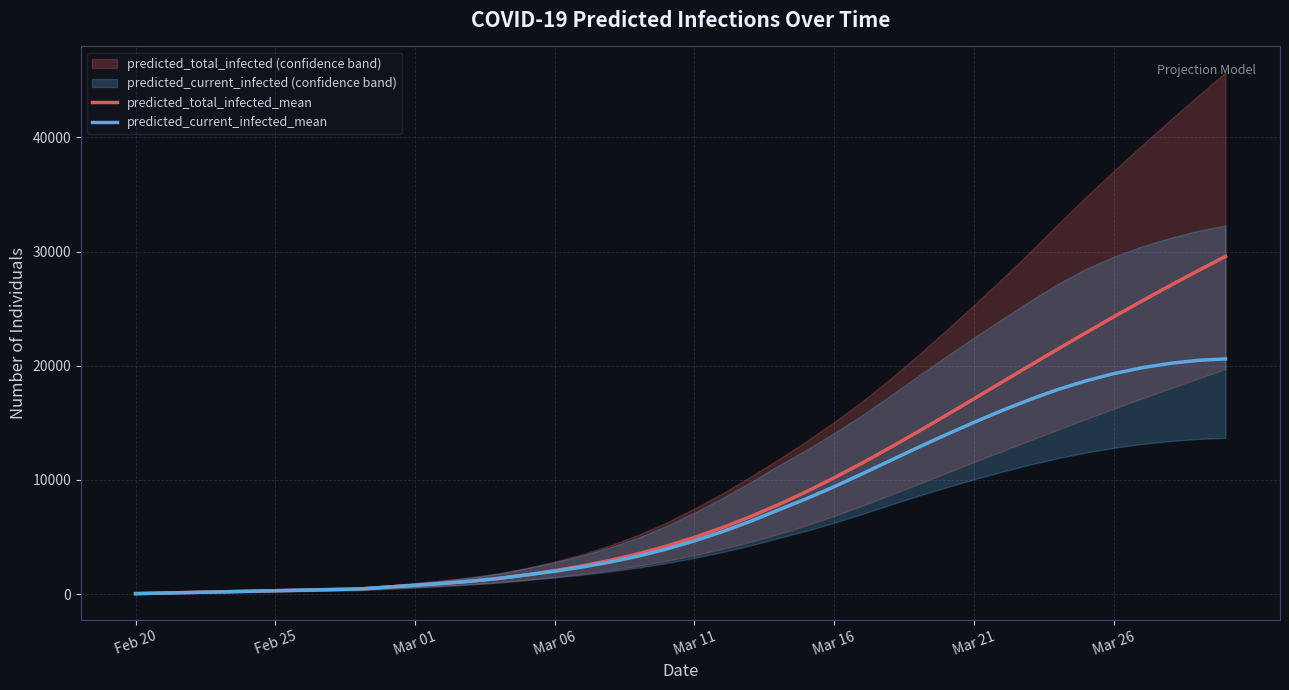

What is the minimum value for predicted_current_infected_mean?

51